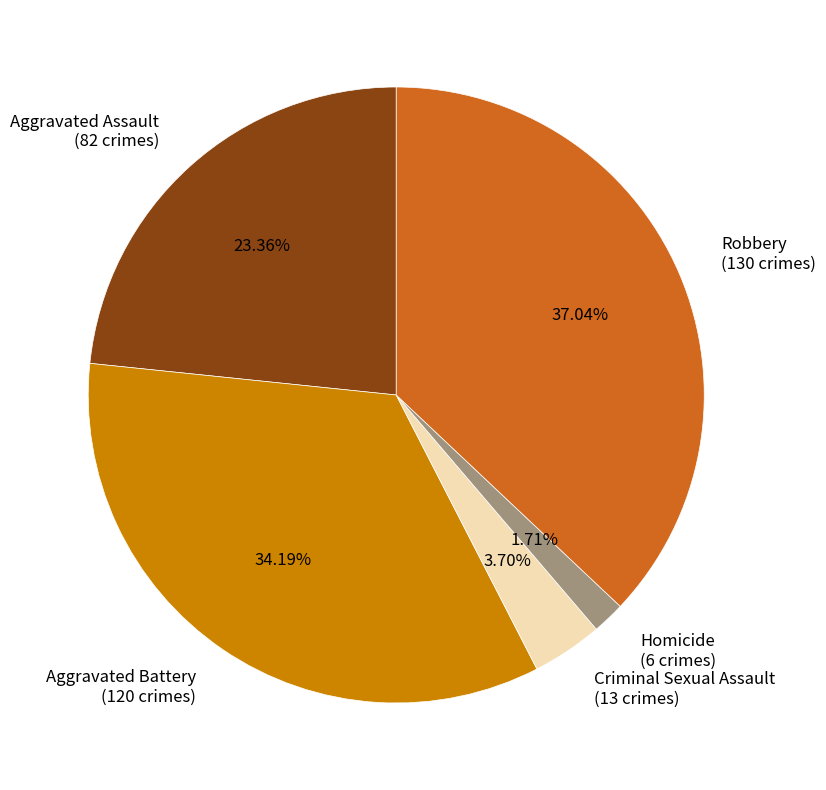

To the nearest percent, what percentage of the pie is Aggravated Battery?

34%